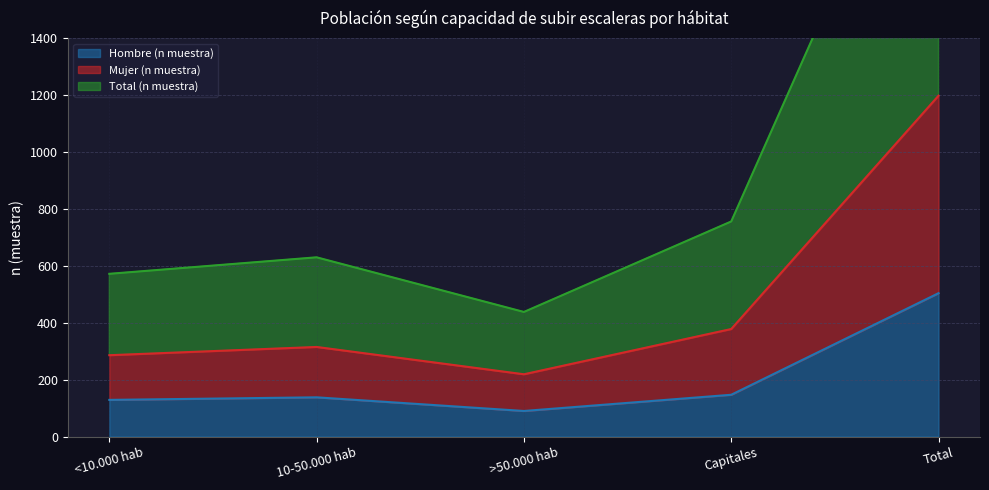

At which category does Mujer (n muestra) reach its first local valley?

>50.000 hab